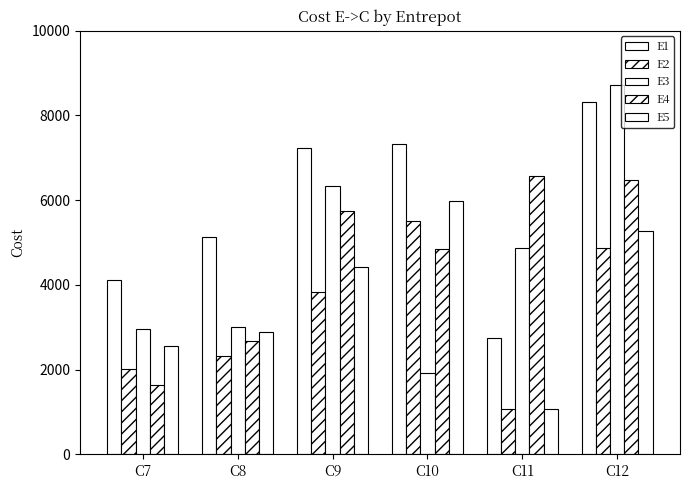

What is the value of the E4 bar at the 3rd from the left?

5756.4